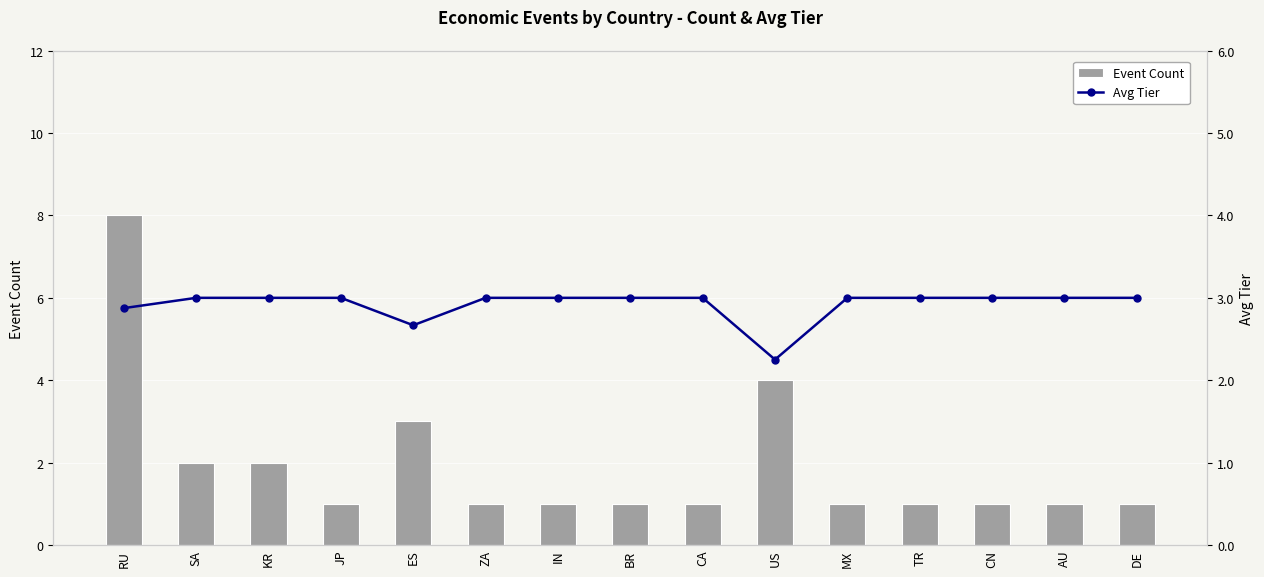

What is the minimum value for Event Count?

1